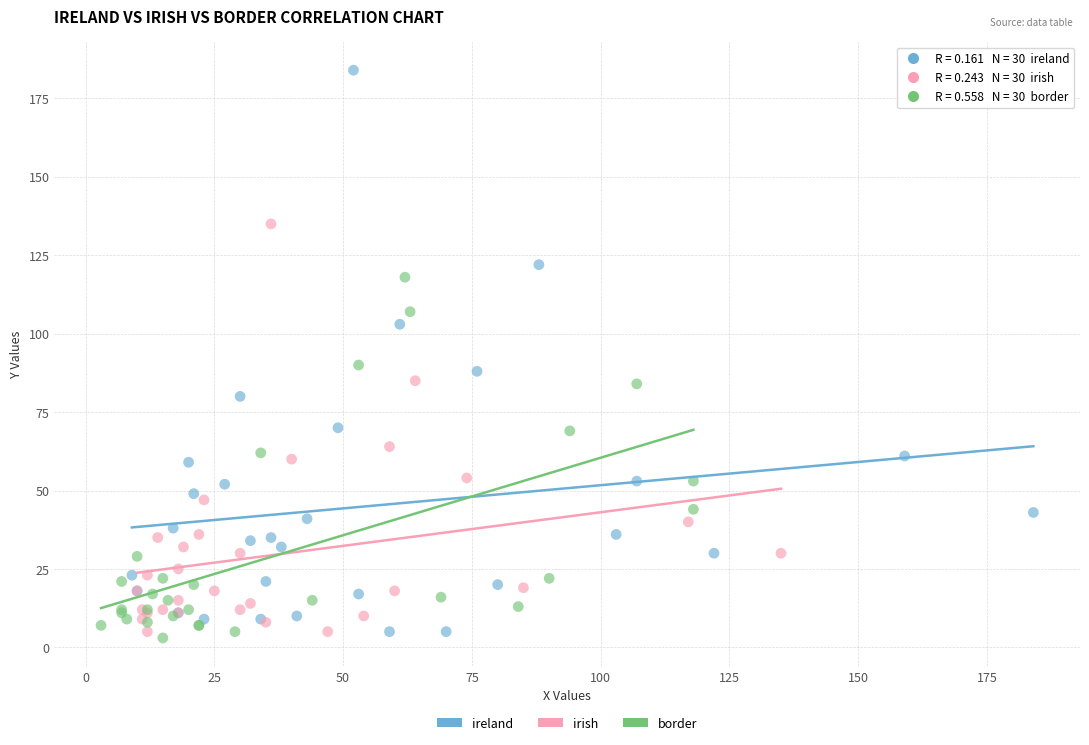

Which series contains the highest Y value?

ireland